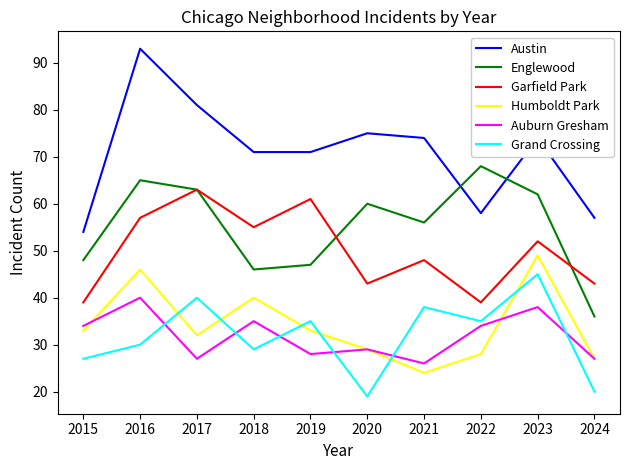

Which series has the largest range (max minus min)?

Austin